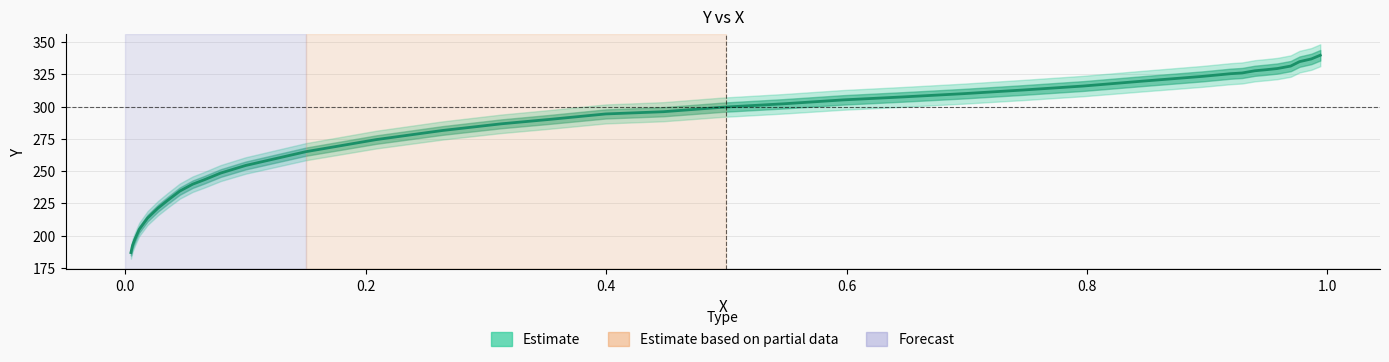

True or false: the data shows 157.4 at 30.

False